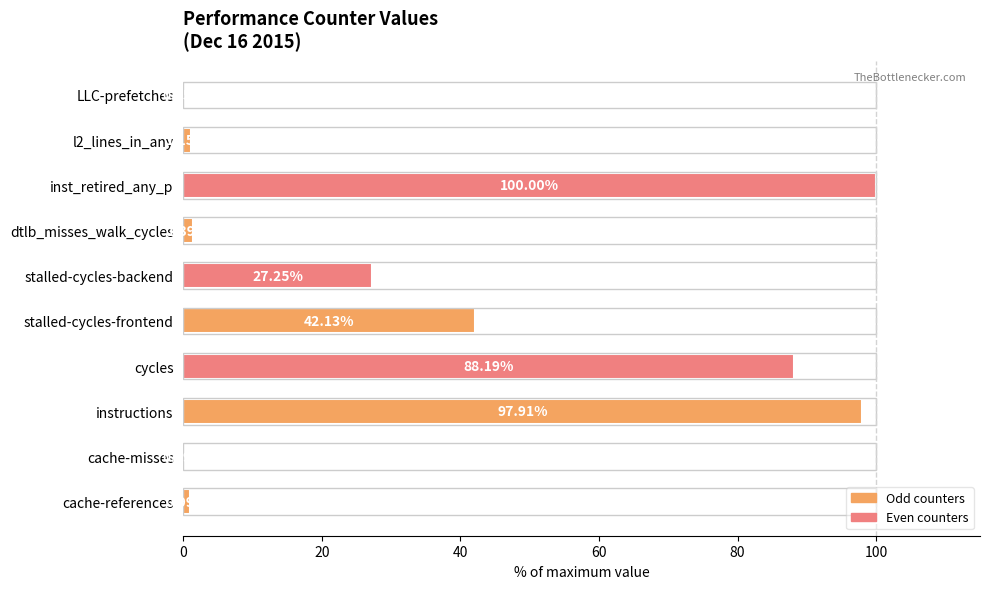

Approximately how many times larger is the value at cycles compared to stalled-cycles-backend?

3.2